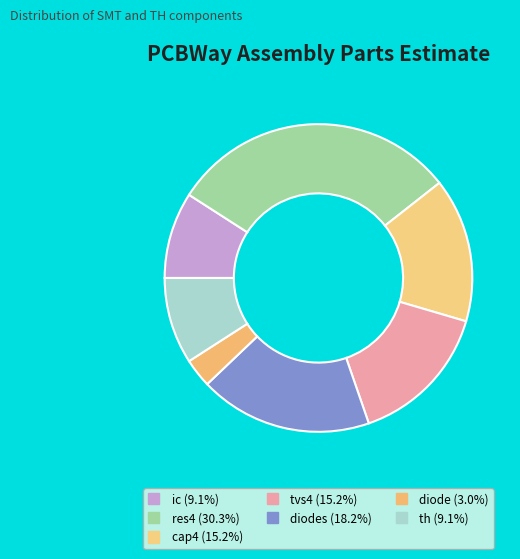

How many segments does this pie chart have?

7